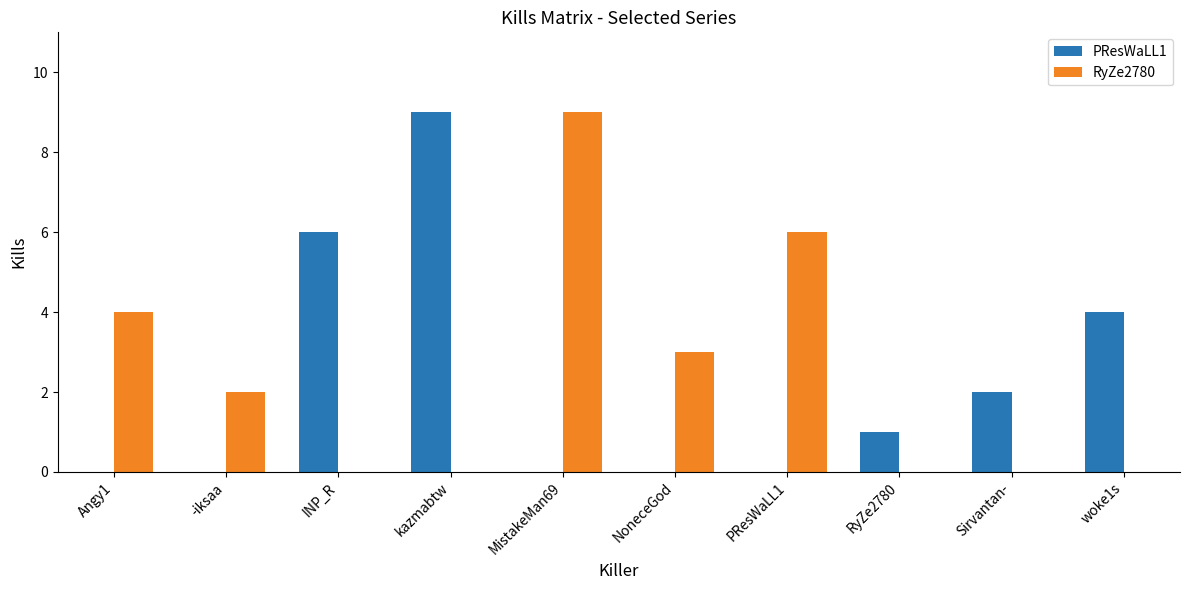

At which label does RyZe2780 first exceed 2?

Angy1